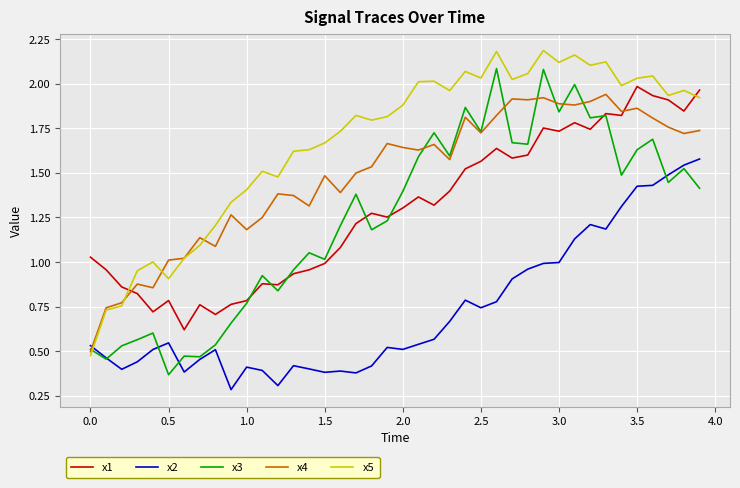

True or false: x5 and x1 intersect in this chart.

True